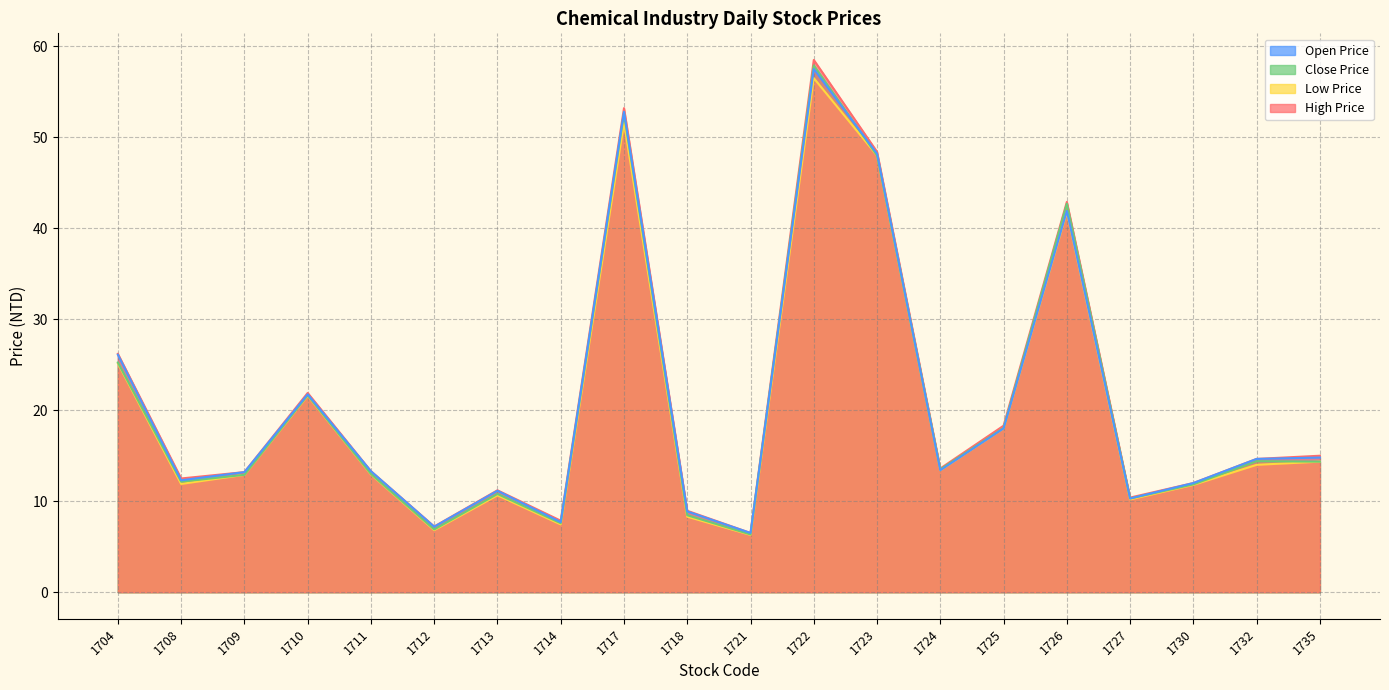

At which label is High Price closest to 32?

1704